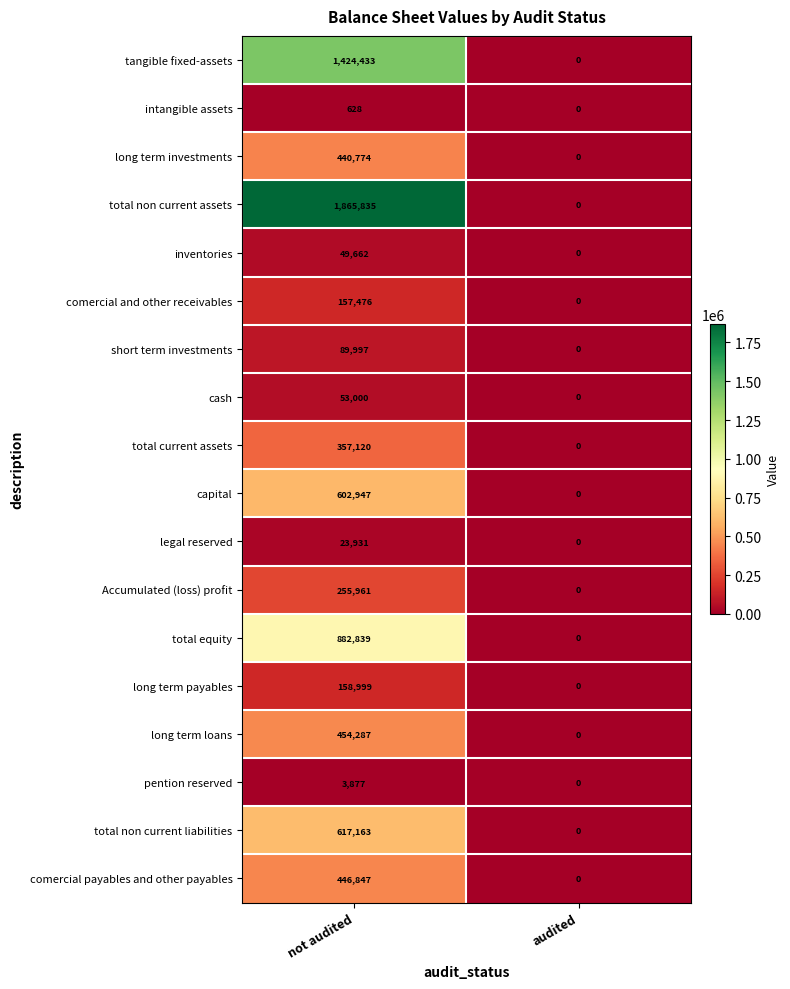

Which category has the lowest value in the capital series?

audited